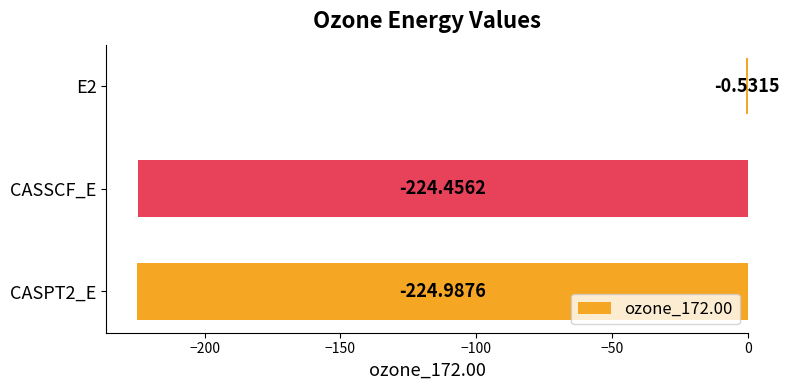

What is the average value?

-150.0